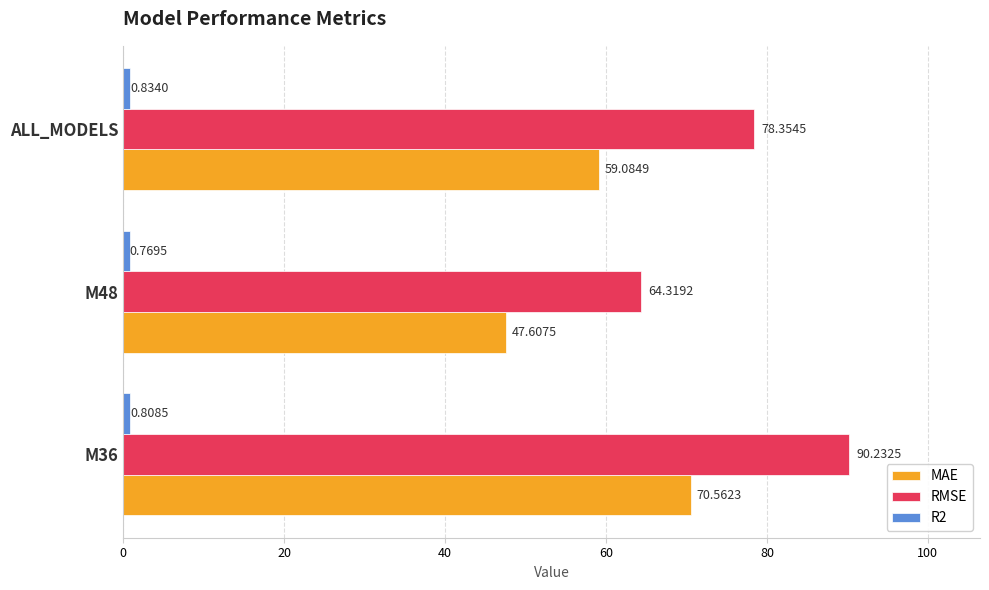

How many categories are shown in the chart?

3